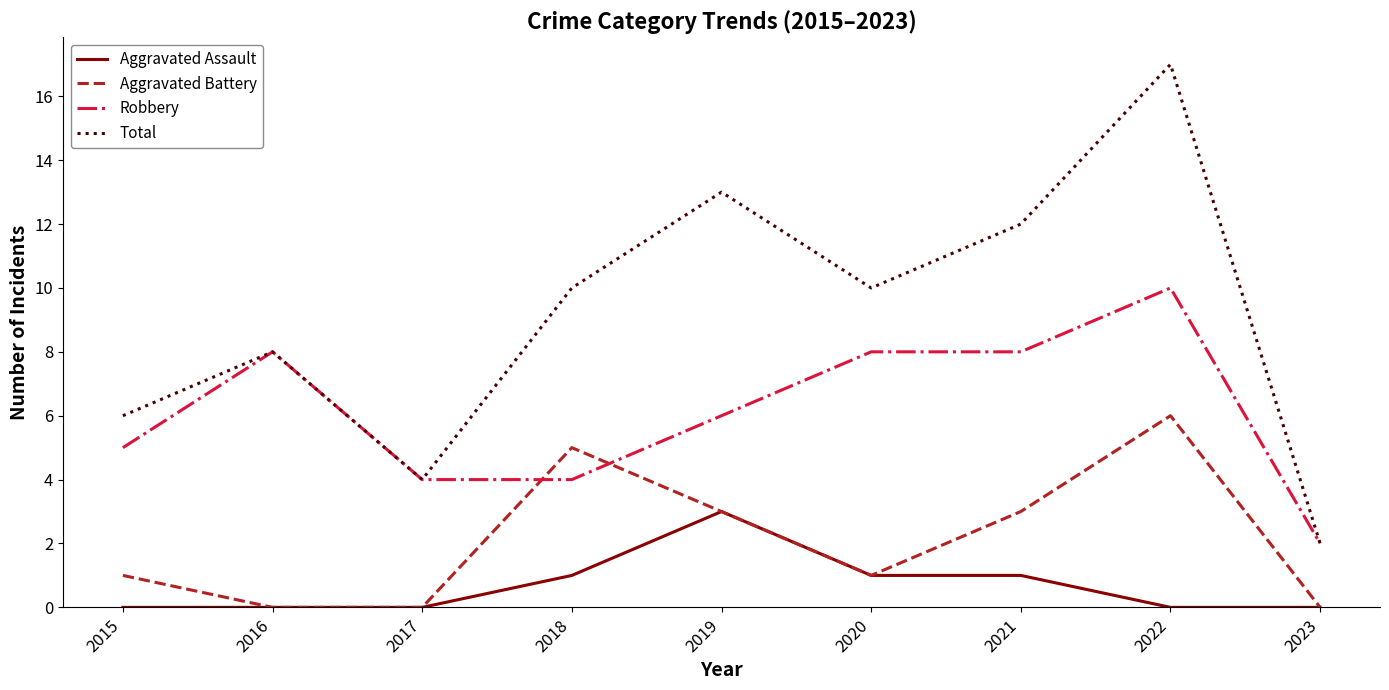

Which label corresponds to the largest value in the chart?

2022